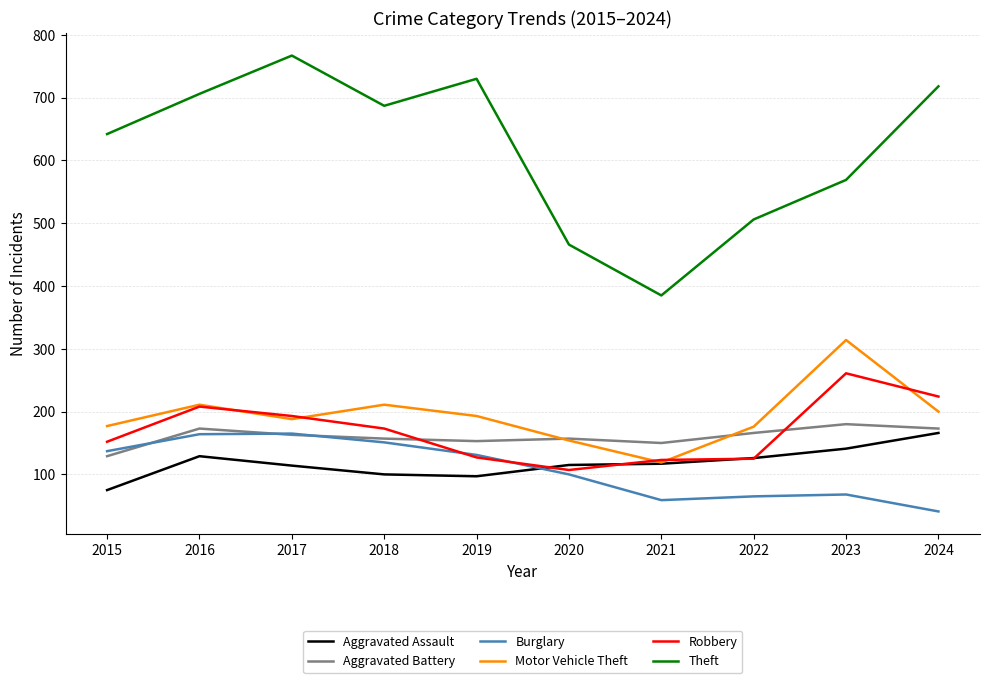

How many lines are shown in the chart?

6